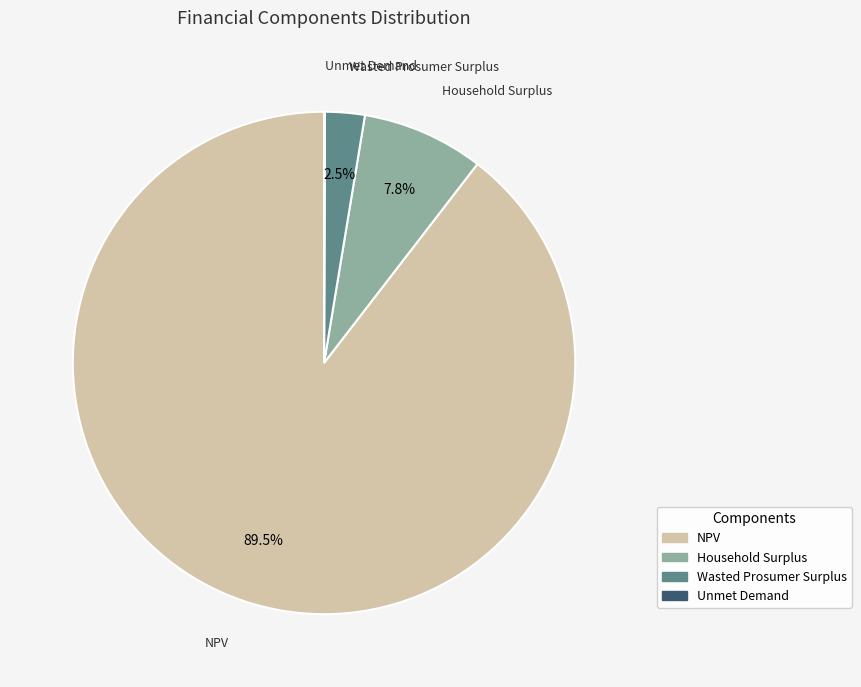

Which slice is the largest?

NPV